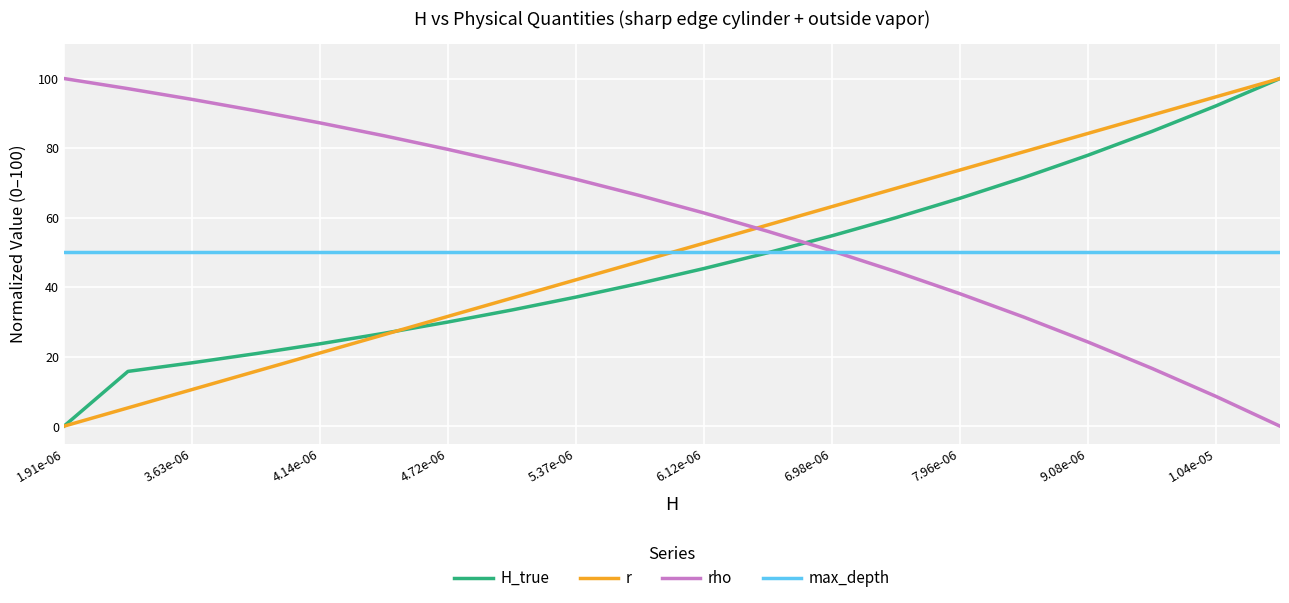

Which series has the largest total across all categories?

rho